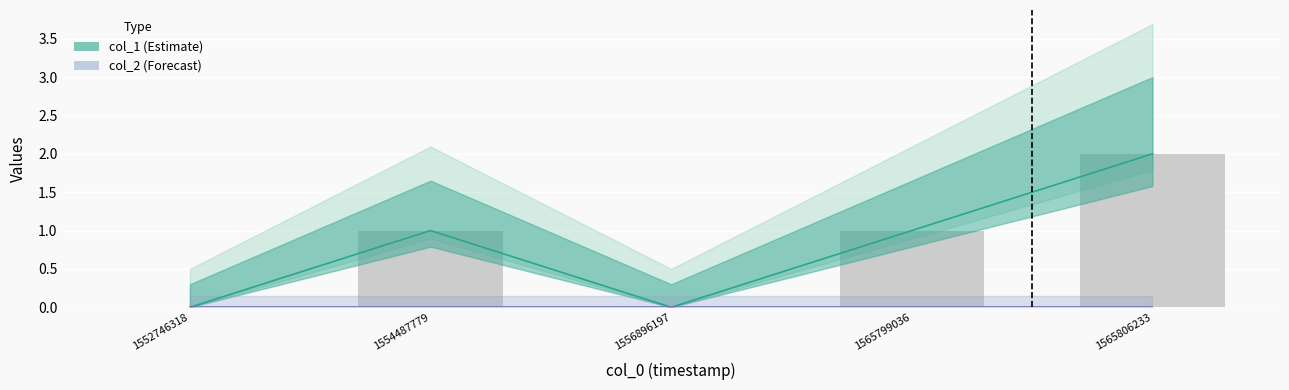

What is the greatest value displayed?

2